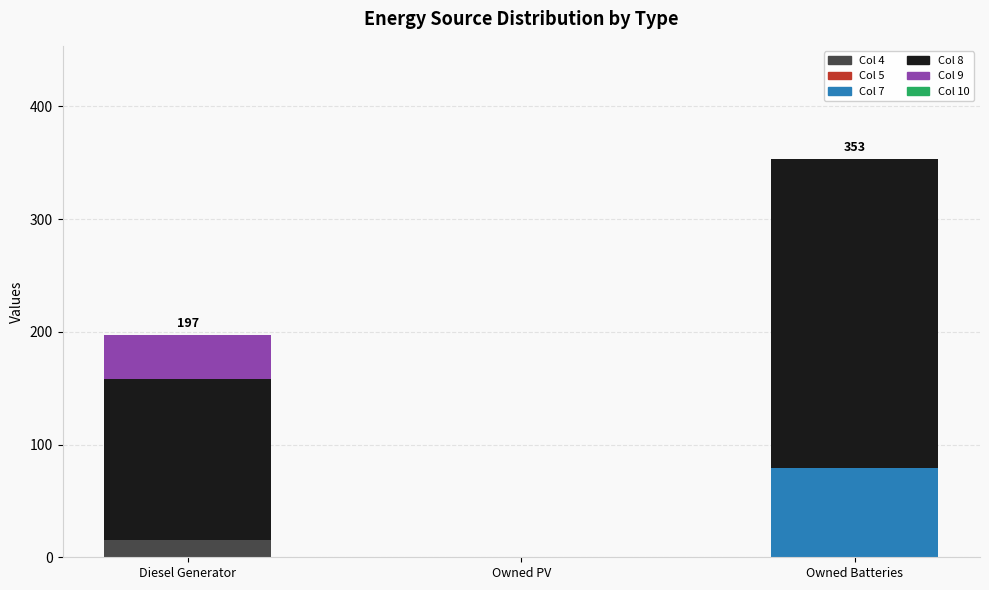

Reading right to left, transcribe the values for Col 4.

Owned Batteries=0	Owned PV=0	Diesel Generator=15